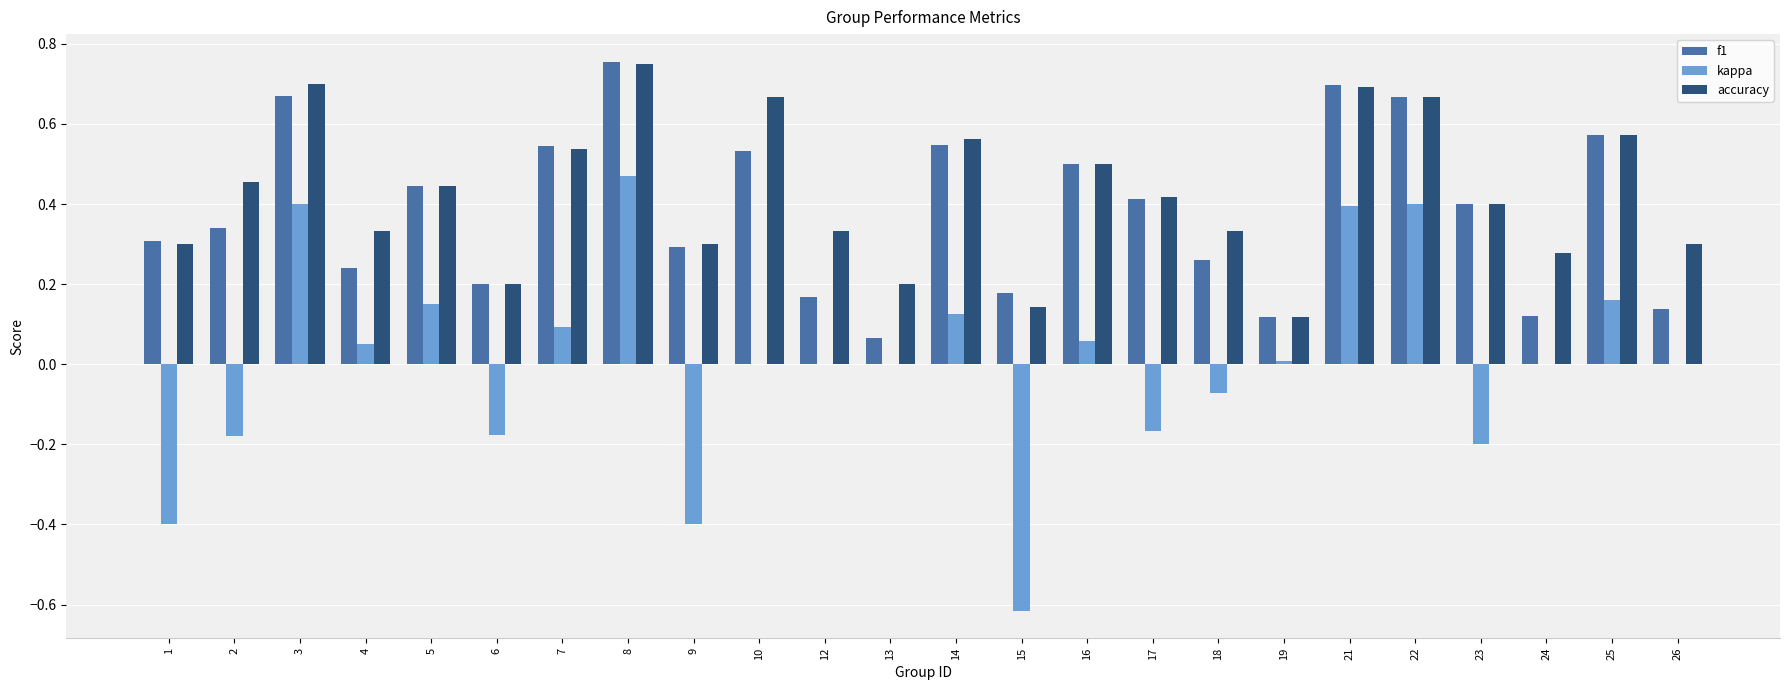

Between 1 and 15, which series saw the biggest shift?

kappa